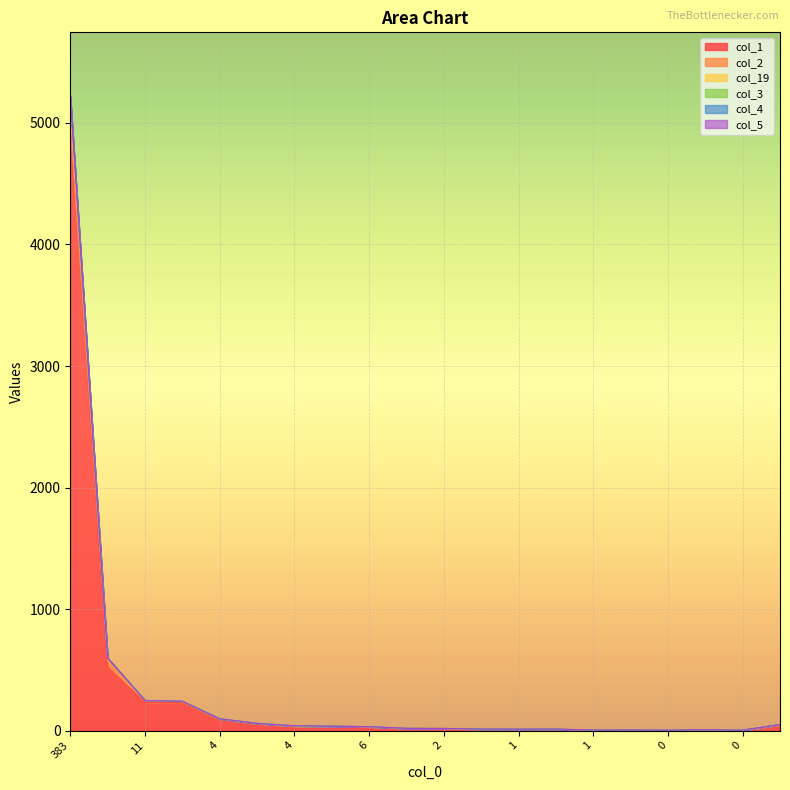

What is the difference between the maximum and minimum values in the col_4 series?

5204